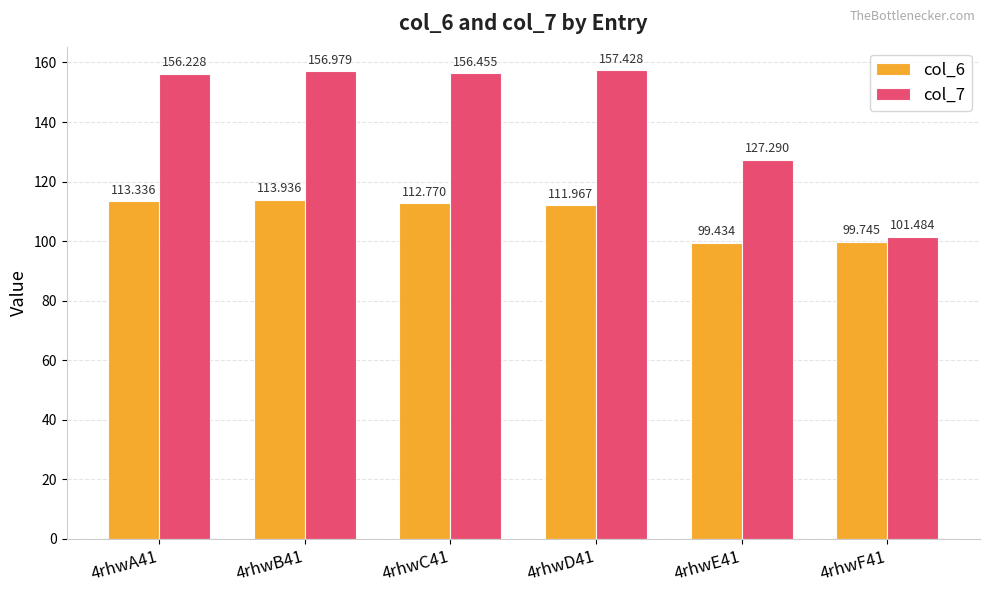

What is the sum of the col_6 values at 4rhwD41 and 4rhwA41?

225.3